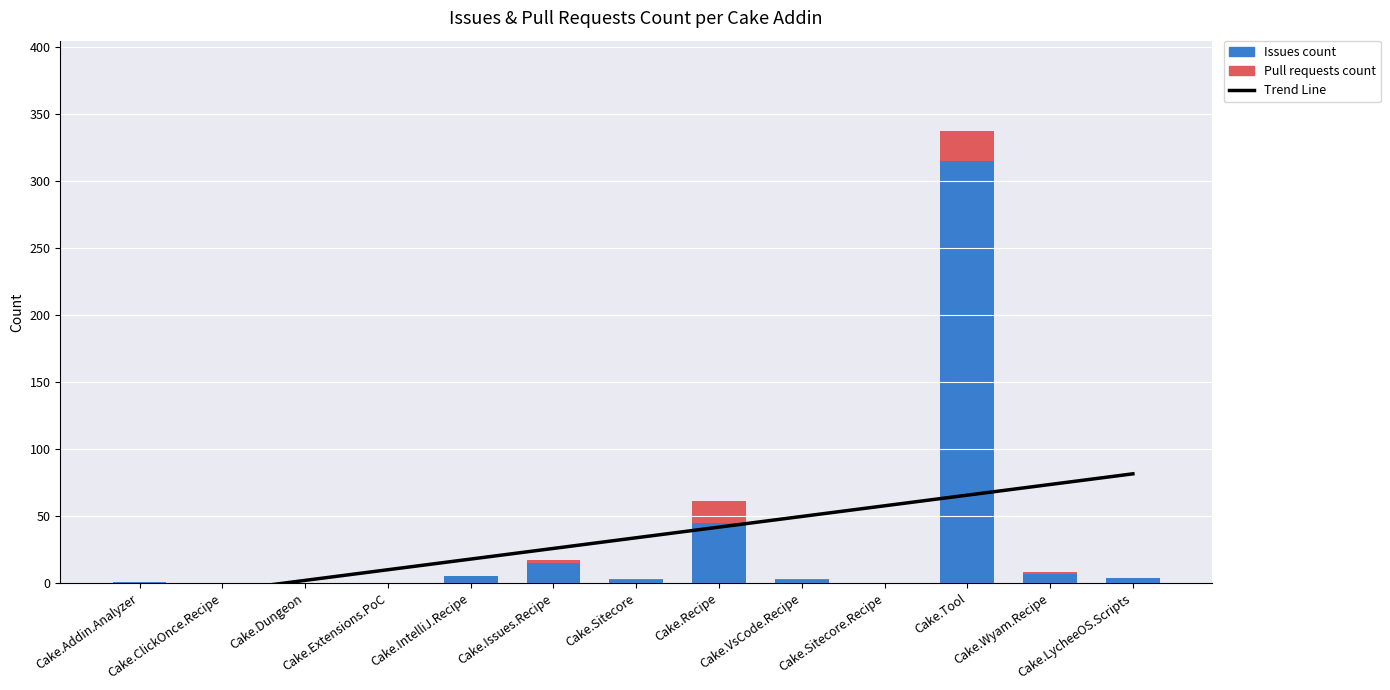

What is the difference between the Issues count values at Cake.IntelliJ.Recipe and Cake.Sitecore?

3.0